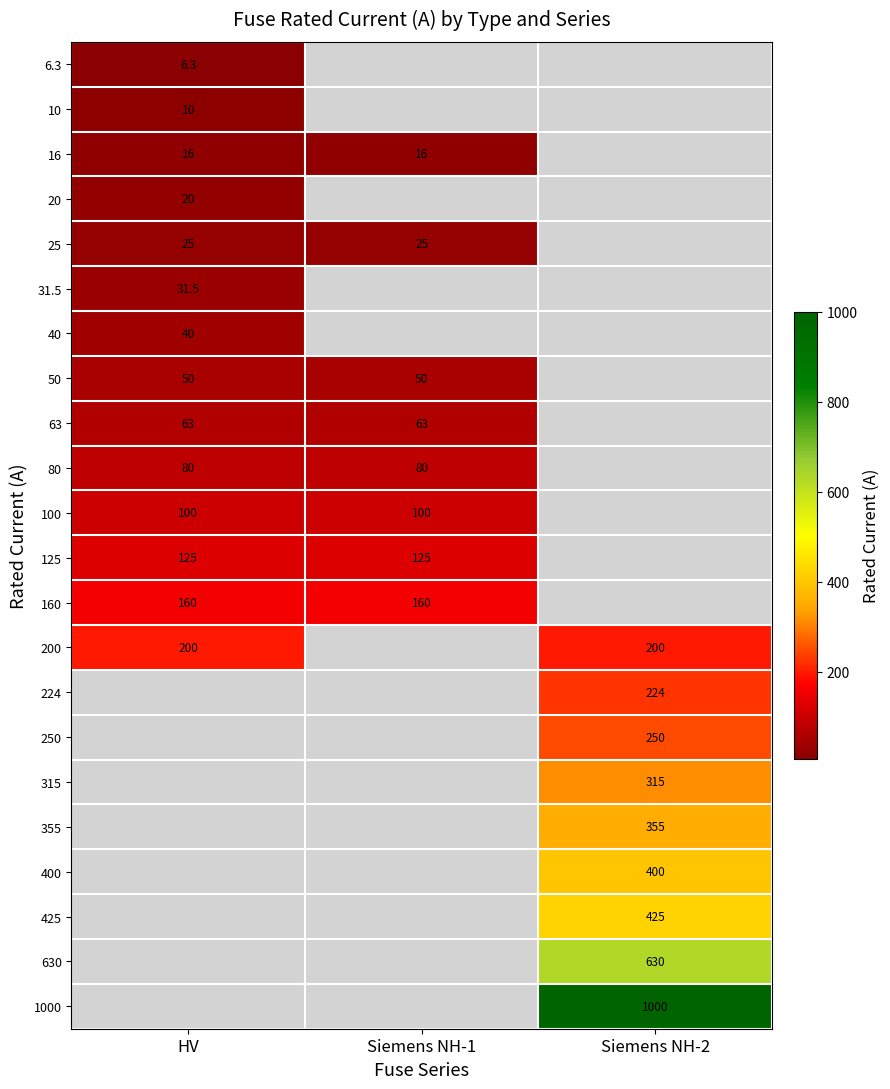

Is it true that 400 equals 90.7 at Siemens NH-2?

False